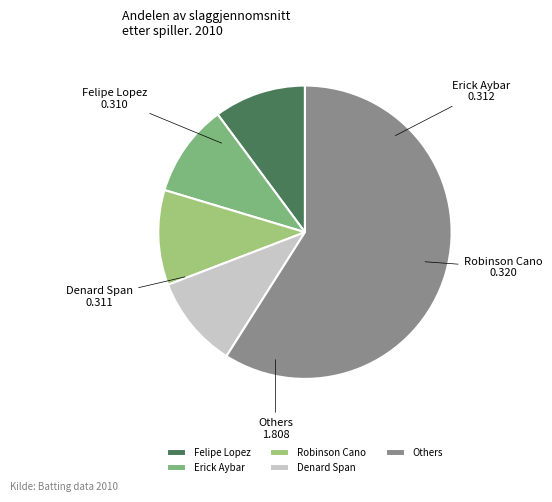

Is the sum of Others and Denard Span greater than half?

Yes